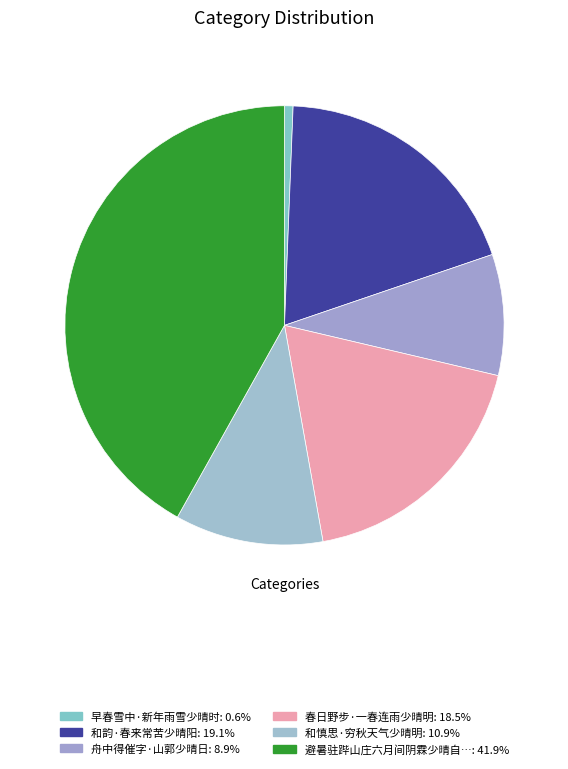

Count the number of slices in the pie.

6